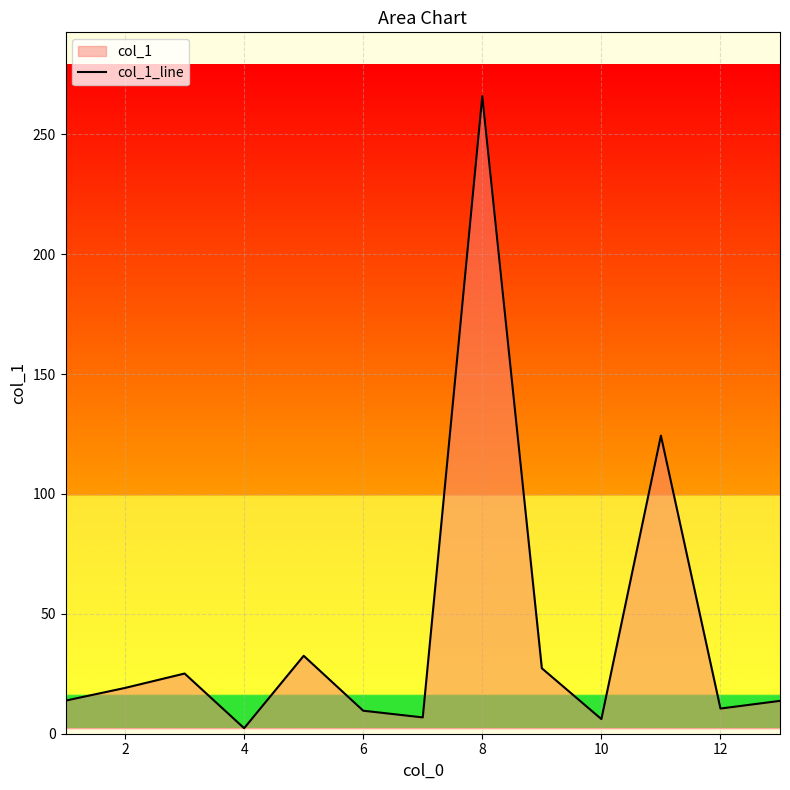

At which category does the chart reach its minimum across all series?

4